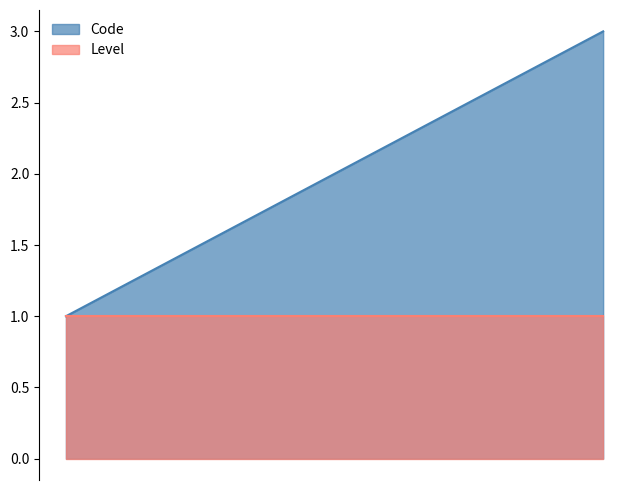

Reading left to right, list all the values displayed in this chart.

1	2	3